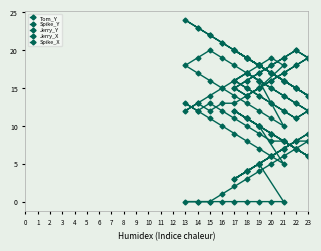

Rank the series by their maximum value, from highest to lowest.

Tom_Y, Spike_Y, Spike_X, Jerry_X, Jerry_Y